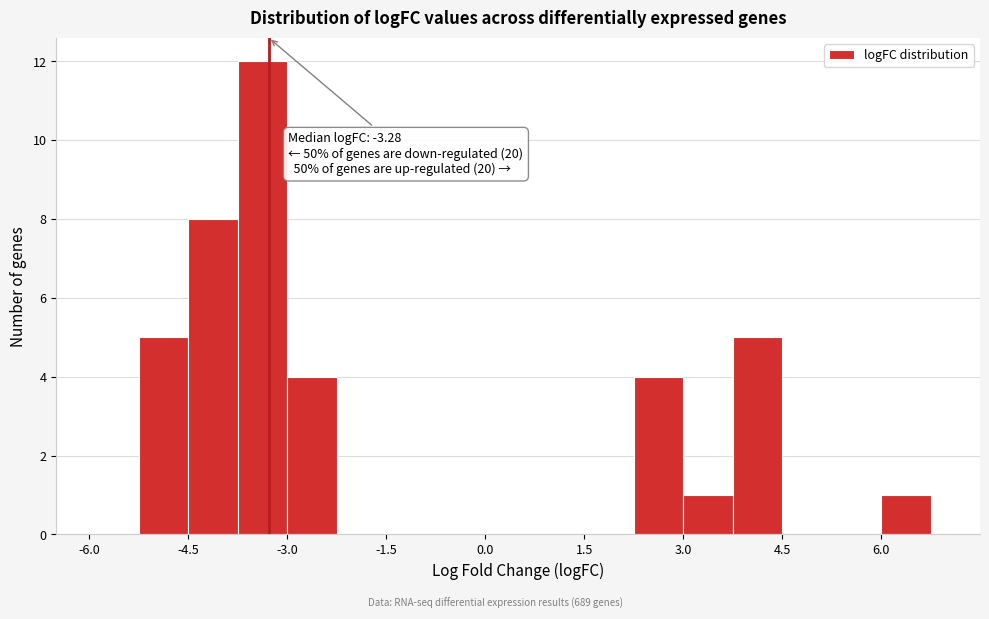

Read against the x-axis, roughly where is the centre of the tallest bar?

-3.4